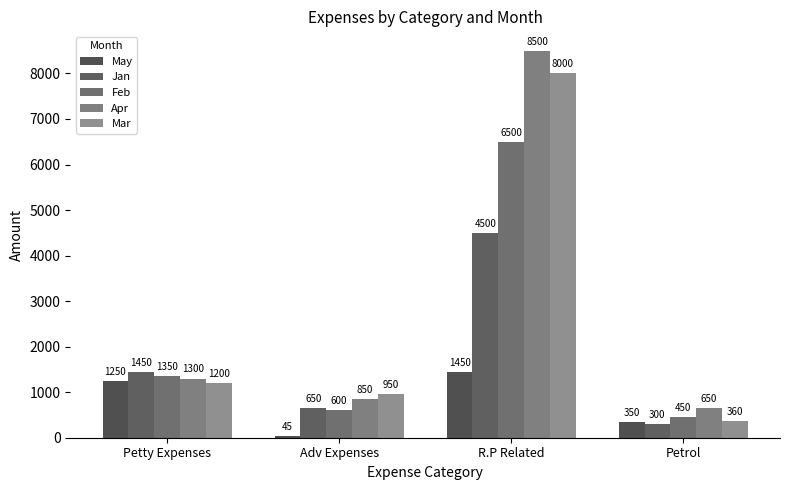

How many bars are there in each group?

5